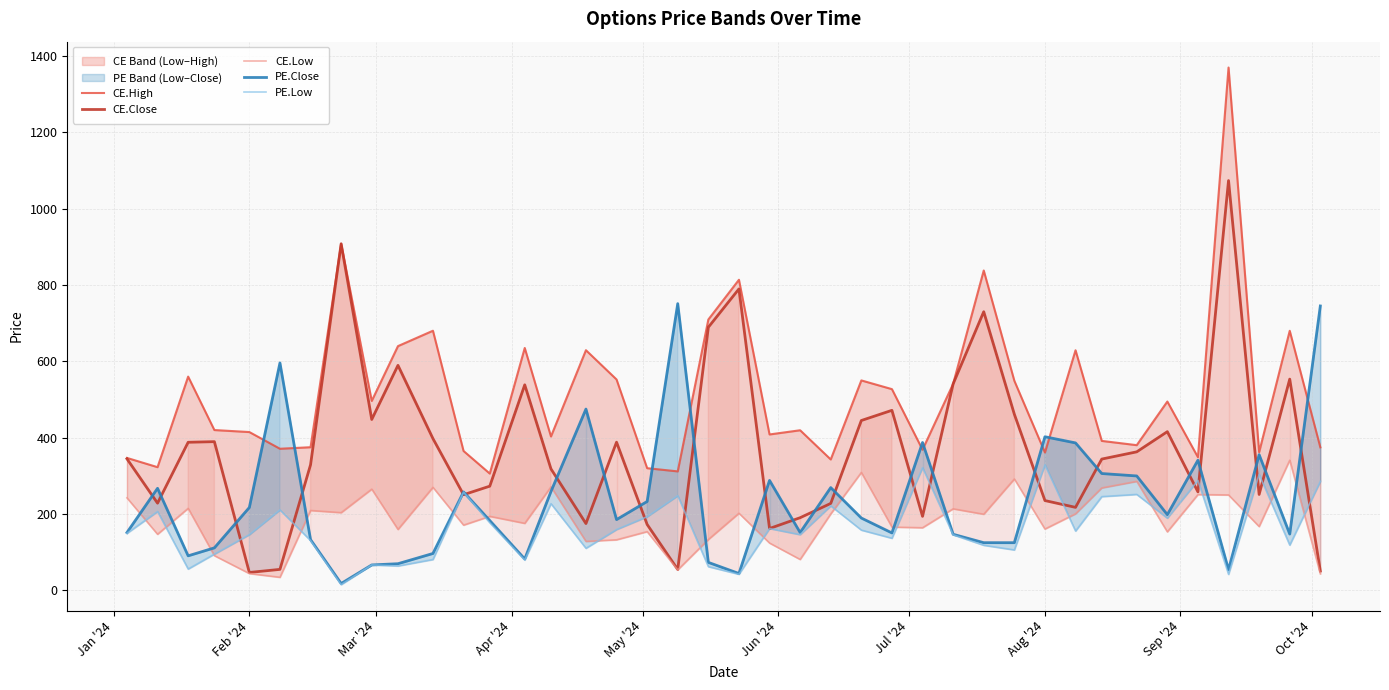

What is the lowest value of the CE.Close series?

46.9